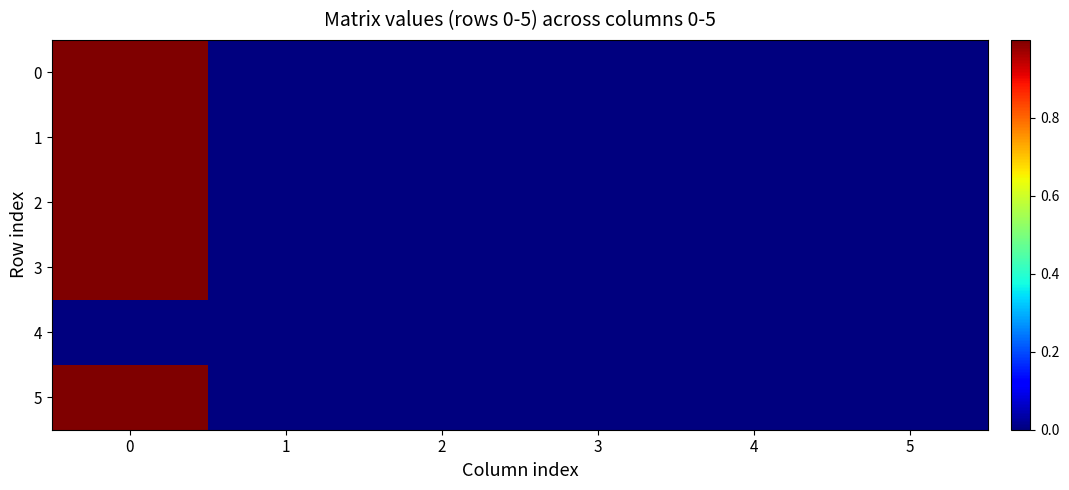

What is the difference between the highest and lowest values at 0?

1.0